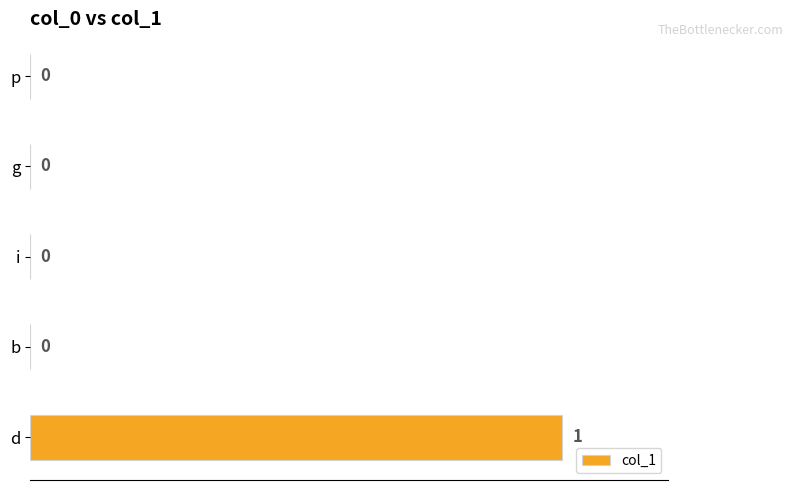

How many values are between 0 and 1?

5